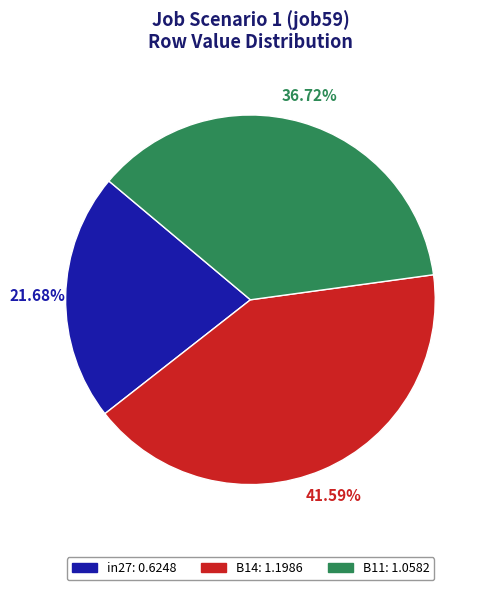

How many slices are in this pie chart?

3